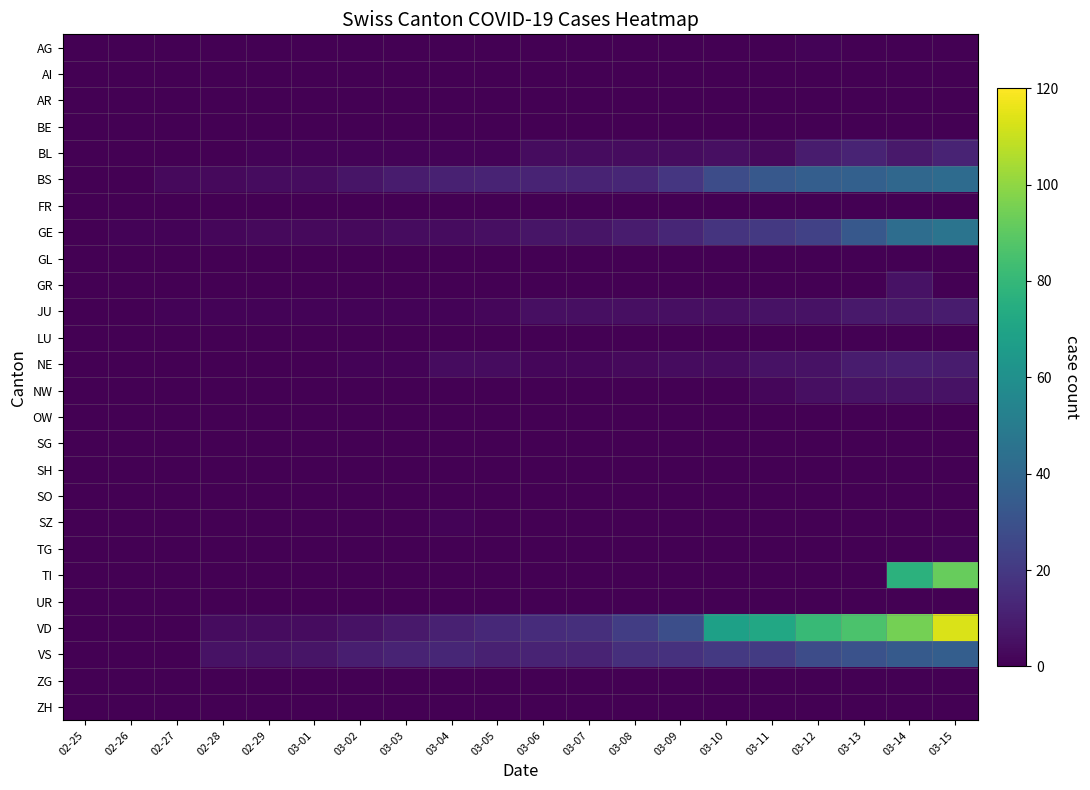

Reading left to right, list all the values displayed in this chart.

AG: 02-25=0	02-26=0	02-27=0	02-28=0	02-29=0	03-01=0	03-02=0	03-03=0	03-04=0	03-05=0	03-06=0	03-07=0	03-08=0	03-09=0	03-10=0	03-11=0	03-12=1	03-13=0	03-14=0	03-15=0
AI: 02-25=0	02-26=0	02-27=0	02-28=0	02-29=0	03-01=0	03-02=0	03-03=0	03-04=0	03-05=0	03-06=0	03-07=0	03-08=0	03-09=0	03-10=0	03-11=0	03-12=0	03-13=0	03-14=0	03-15=0
AR: 02-25=0	02-26=0	02-27=0	02-28=0	02-29=0	03-01=0	03-02=0	03-03=0	03-04=0	03-05=0	03-06=0	03-07=0	03-08=0	03-09=0	03-10=0	03-11=0	03-12=0	03-13=0	03-14=0	03-15=0
BE: 02-25=0	02-26=0	02-27=0	02-28=0	02-29=0	03-01=0	03-02=0	03-03=0	03-04=0	03-05=0	03-06=0	03-07=0	03-08=0	03-09=0	03-10=0	03-11=0	03-12=0	03-13=0	03-14=0	03-15=0
BL: 02-25=0	02-26=0	02-27=0	02-28=0	02-29=1	03-01=1	03-02=1	03-03=1	03-04=1	03-05=1	03-06=4	03-07=4	03-08=4	03-09=4	03-10=5	03-11=3	03-12=9	03-13=12	03-14=8	03-15=12
BS: 02-25=0	02-26=0	02-27=3	02-28=3	02-29=4	03-01=4	03-02=7	03-03=9	03-04=11	03-05=12	03-06=12	03-07=12	03-08=13	03-09=19	03-10=28	03-11=33	03-12=36	03-13=37	03-14=40	03-15=42
FR: 02-25=0	02-26=0	02-27=0	02-28=0	02-29=0	03-01=0	03-02=0	03-03=0	03-04=0	03-05=0	03-06=0	03-07=0	03-08=0	03-09=0	03-10=0	03-11=0	03-12=0	03-13=0	03-14=0	03-15=0
GE: 02-25=0	02-26=1	02-27=1	02-28=2	02-29=3	03-01=3	03-02=3	03-03=4	03-04=4	03-05=5	03-06=7	03-07=7	03-08=9	03-09=13	03-10=18	03-11=20	03-12=23	03-13=33	03-14=43	03-15=46
GL: 02-25=0	02-26=0	02-27=0	02-28=0	02-29=0	03-01=0	03-02=0	03-03=0	03-04=0	03-05=0	03-06=0	03-07=0	03-08=0	03-09=0	03-10=0	03-11=0	03-12=0	03-13=0	03-14=0	03-15=0
GR: 02-25=0	02-26=0	02-27=0	02-28=0	02-29=0	03-01=0	03-02=0	03-03=0	03-04=0	03-05=0	03-06=0	03-07=0	03-08=0	03-09=0	03-10=0	03-11=0	03-12=0	03-13=0	03-14=6	03-15=0
JU: 02-25=0	02-26=0	02-27=1	02-28=1	02-29=1	03-01=1	03-02=1	03-03=1	03-04=1	03-05=2	03-06=5	03-07=5	03-08=5	03-09=5	03-10=5	03-11=6	03-12=6	03-13=8	03-14=8	03-15=9
LU: 02-25=0	02-26=0	02-27=0	02-28=0	02-29=0	03-01=0	03-02=0	03-03=0	03-04=0	03-05=0	03-06=0	03-07=0	03-08=0	03-09=0	03-10=0	03-11=0	03-12=0	03-13=0	03-14=0	03-15=0
NE: 02-25=0	02-26=0	02-27=0	02-28=0	02-29=0	03-01=0	03-02=1	03-03=1	03-04=4	03-05=4	03-06=2	03-07=2	03-08=3	03-09=4	03-10=4	03-11=6	03-12=6	03-13=9	03-14=10	03-15=9
NW: 02-25=0	02-26=0	02-27=0	02-28=0	02-29=0	03-01=0	03-02=0	03-03=0	03-04=0	03-05=0	03-06=0	03-07=0	03-08=0	03-09=0	03-10=0	03-11=2	03-12=5	03-13=6	03-14=6	03-15=6
OW: 02-25=0	02-26=0	02-27=0	02-28=0	02-29=0	03-01=0	03-02=0	03-03=0	03-04=0	03-05=0	03-06=0	03-07=0	03-08=0	03-09=0	03-10=0	03-11=0	03-12=0	03-13=0	03-14=0	03-15=0
SG: 02-25=0	02-26=0	02-27=0	02-28=0	02-29=0	03-01=0	03-02=0	03-03=0	03-04=0	03-05=0	03-06=0	03-07=0	03-08=0	03-09=0	03-10=0	03-11=0	03-12=0	03-13=0	03-14=0	03-15=0
SH: 02-25=0	02-26=0	02-27=0	02-28=0	02-29=0	03-01=0	03-02=0	03-03=0	03-04=0	03-05=0	03-06=0	03-07=0	03-08=0	03-09=0	03-10=0	03-11=0	03-12=0	03-13=0	03-14=0	03-15=0
SO: 02-25=0	02-26=0	02-27=0	02-28=0	02-29=0	03-01=0	03-02=0	03-03=0	03-04=0	03-05=0	03-06=0	03-07=0	03-08=0	03-09=0	03-10=0	03-11=0	03-12=0	03-13=0	03-14=0	03-15=0
SZ: 02-25=0	02-26=0	02-27=0	02-28=0	02-29=0	03-01=0	03-02=0	03-03=0	03-04=1	03-05=0	03-06=0	03-07=0	03-08=0	03-09=0	03-10=0	03-11=0	03-12=0	03-13=0	03-14=0	03-15=0
TG: 02-25=0	02-26=0	02-27=0	02-28=0	02-29=0	03-01=0	03-02=0	03-03=0	03-04=0	03-05=0	03-06=0	03-07=0	03-08=0	03-09=0	03-10=0	03-11=0	03-12=0	03-13=0	03-14=0	03-15=1
TI: 02-25=0	02-26=0	02-27=0	02-28=0	02-29=0	03-01=0	03-02=0	03-03=0	03-04=0	03-05=0	03-06=0	03-07=0	03-08=0	03-09=0	03-10=0	03-11=0	03-12=0	03-13=0	03-14=77	03-15=92
UR: 02-25=0	02-26=0	02-27=0	02-28=0	02-29=0	03-01=0	03-02=0	03-03=0	03-04=0	03-05=0	03-06=0	03-07=0	03-08=0	03-09=0	03-10=0	03-11=0	03-12=0	03-13=0	03-14=0	03-15=0
VD: 02-25=0	02-26=0	02-27=0	02-28=4	02-29=4	03-01=4	03-02=6	03-03=8	03-04=11	03-05=14	03-06=15	03-07=16	03-08=22	03-09=29	03-10=68	03-11=72	03-12=81	03-13=86	03-14=95	03-15=113
VS: 02-25=0	02-26=0	02-27=0	02-28=6	02-29=6	03-01=7	03-02=10	03-03=12	03-04=13	03-05=11	03-06=12	03-07=12	03-08=16	03-09=17	03-10=20	03-11=21	03-12=28	03-13=30	03-14=34	03-15=36
ZG: 02-25=0	02-26=0	02-27=0	02-28=0	02-29=0	03-01=0	03-02=0	03-03=0	03-04=0	03-05=0	03-06=0	03-07=0	03-08=0	03-09=0	03-10=0	03-11=0	03-12=0	03-13=0	03-14=0	03-15=0
ZH: 02-25=0	02-26=0	02-27=0	02-28=0	02-29=0	03-01=0	03-02=0	03-03=0	03-04=0	03-05=0	03-06=0	03-07=0	03-08=0	03-09=0	03-10=0	03-11=0	03-12=0	03-13=0	03-14=0	03-15=0